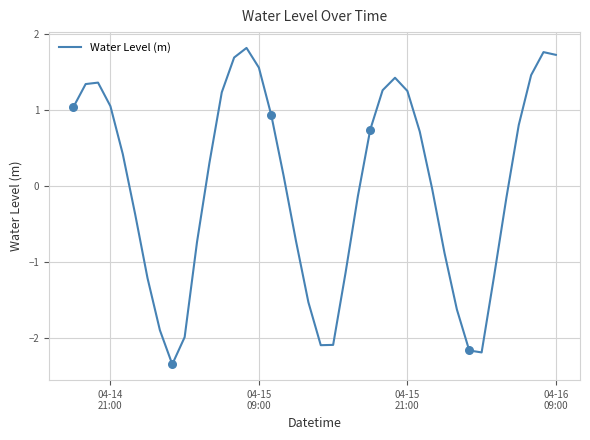

What is the greatest value displayed?

1.8